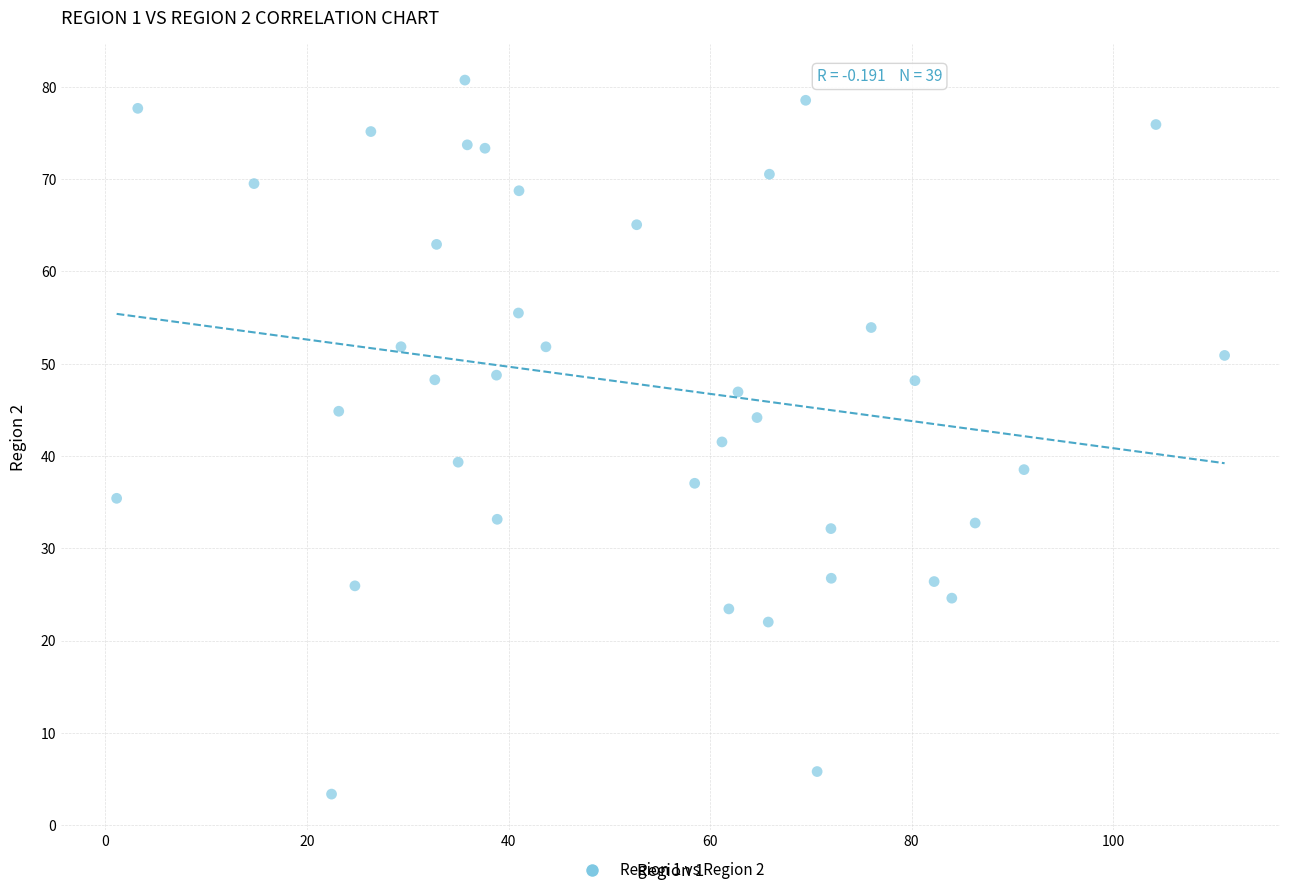

What is the range of X values (max minus min)?

110.0